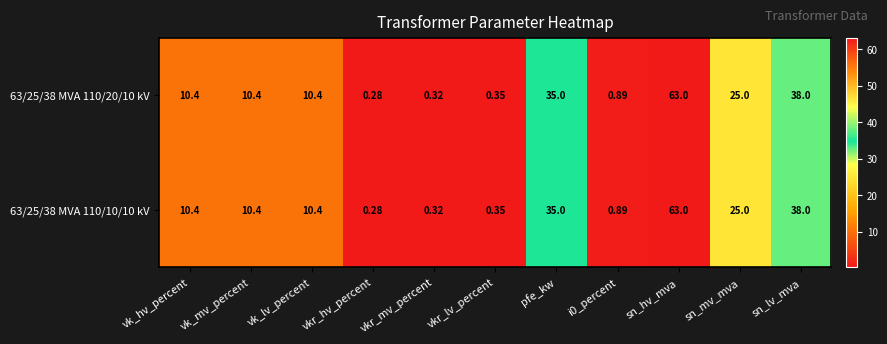

At which label does 63/25/38 MVA 110/20/10 kV first exceed 10?

vk_hv_percent